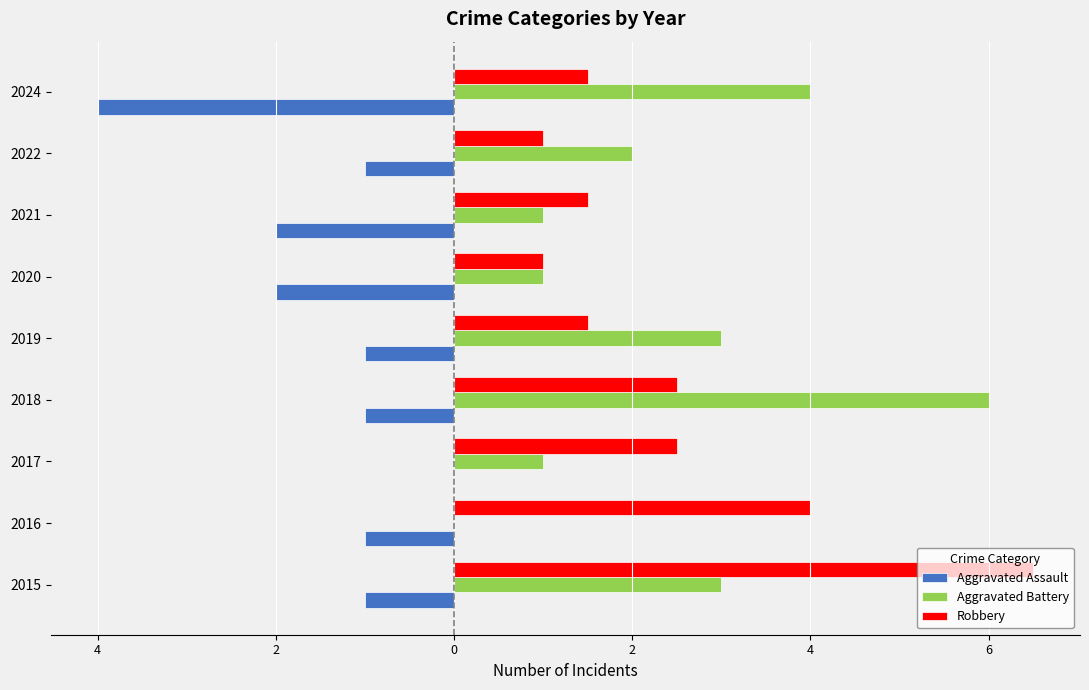

What are all the series names shown in the legend?

Aggravated Assault, Aggravated Battery, Robbery